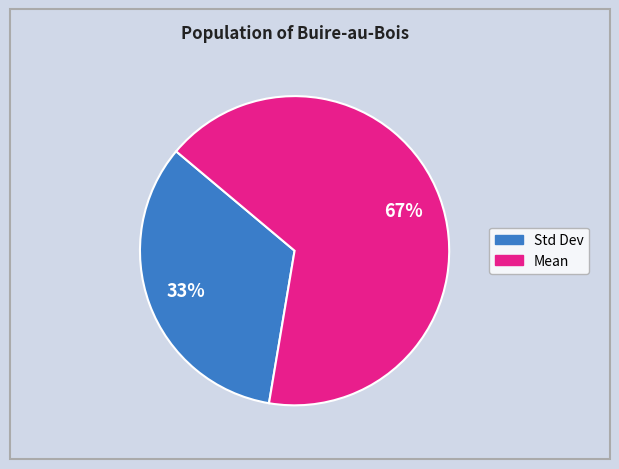

How many segments does this pie chart have?

2